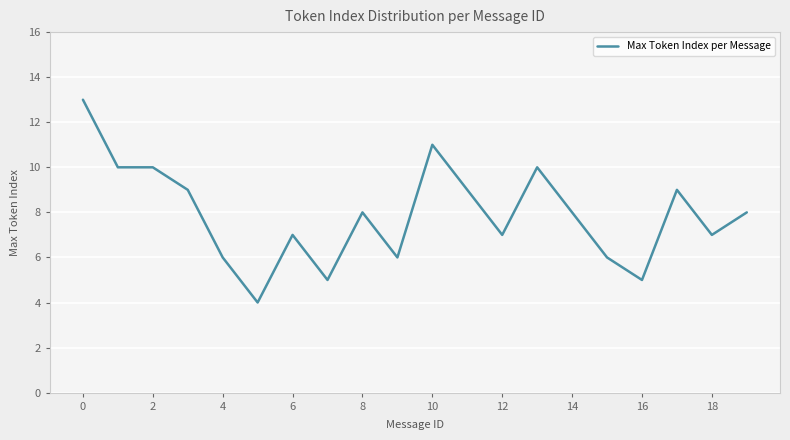

What is the maximum value shown in the chart?

13